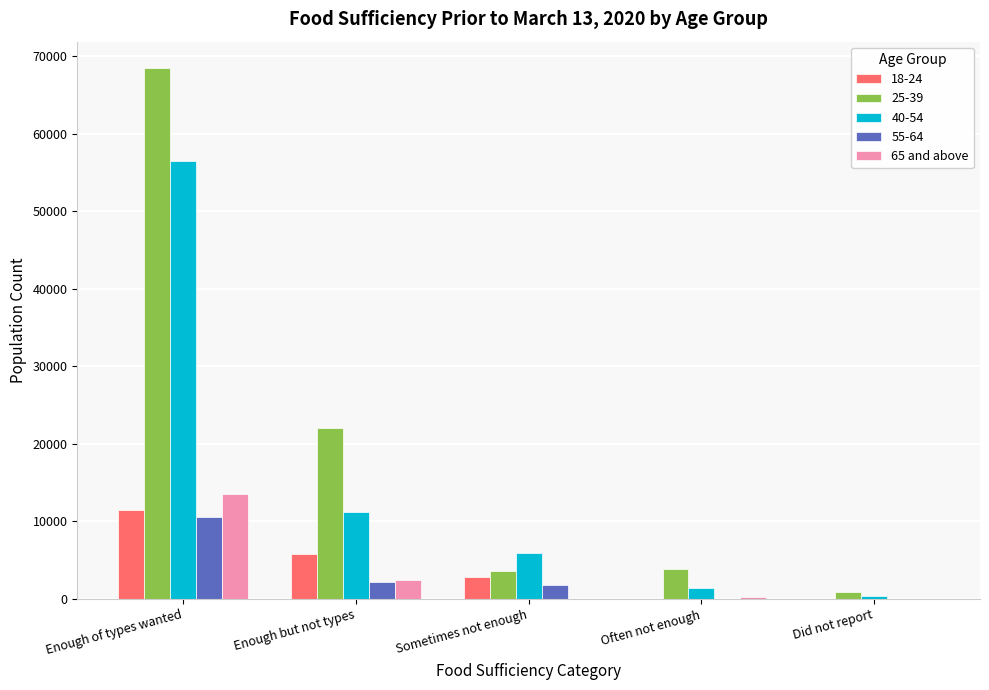

Is it true that 65 and above equals 2477 at Enough but not types?

True